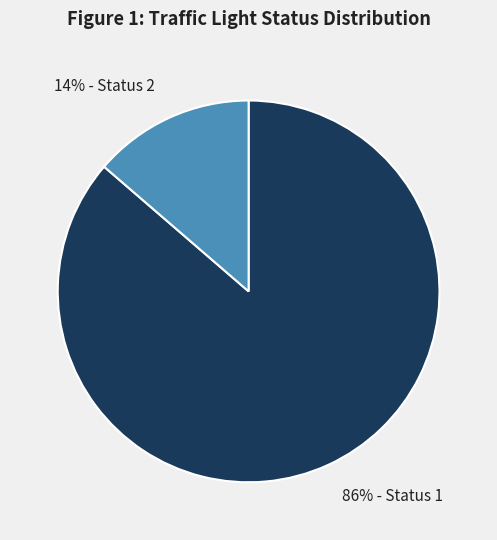

Combined, do 14% - Status 2 and 86% - Status 1 account for over 50%?

Yes